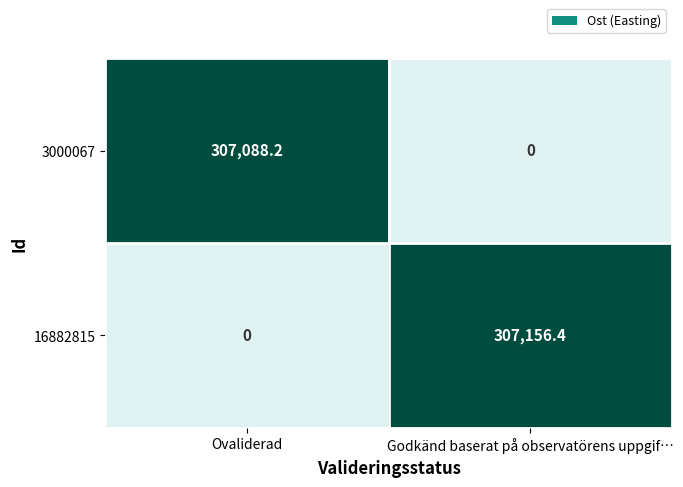

Reading right to left, what are all the values shown in this chart?

3000067: 0.0	307088.2
16882815: 307156.4	0.0